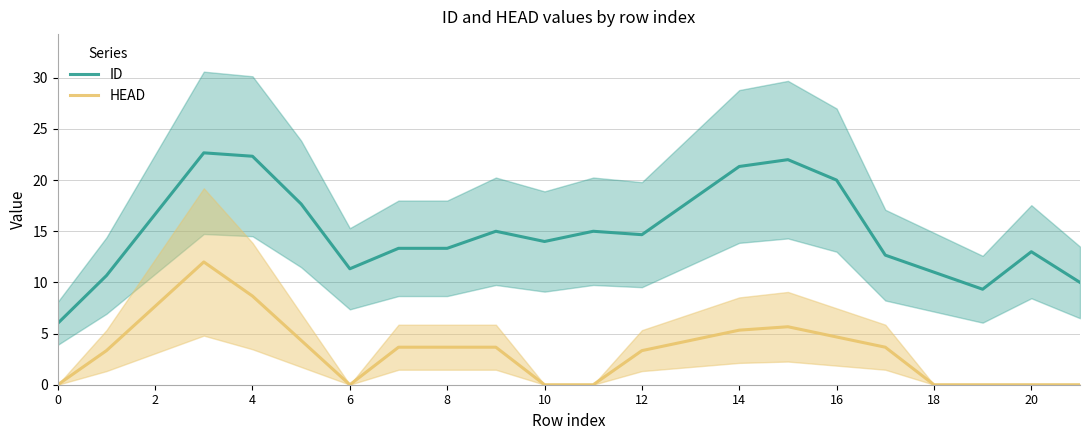

Reading right to left, list all the values displayed in this chart.

ID: 10.0	13.0	9.3	11.0	12.7	20.0	22.0	21.3	18.0	14.7	15.0	14.0	15.0	13.3	13.3	11.3	17.7	22.3	22.7	16.7	10.7	6.0
HEAD: 0.0	0.0	0.0	0.0	3.7	4.7	5.7	5.3	4.3	3.3	0.0	0.0	3.7	3.7	3.7	0.0	4.3	8.7	12.0	7.7	3.3	0.0